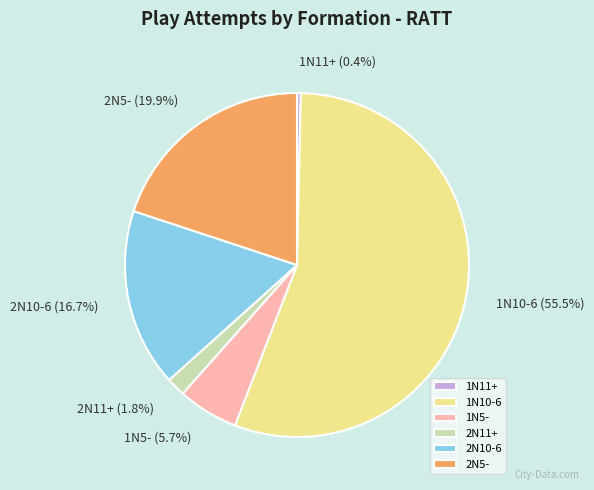

The 2N10-6 slice represents 17% of the pie. True or false?

True